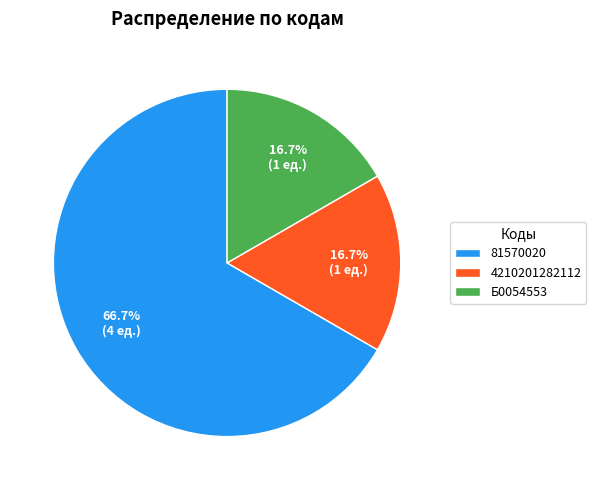

Which slice is the largest?

81570020